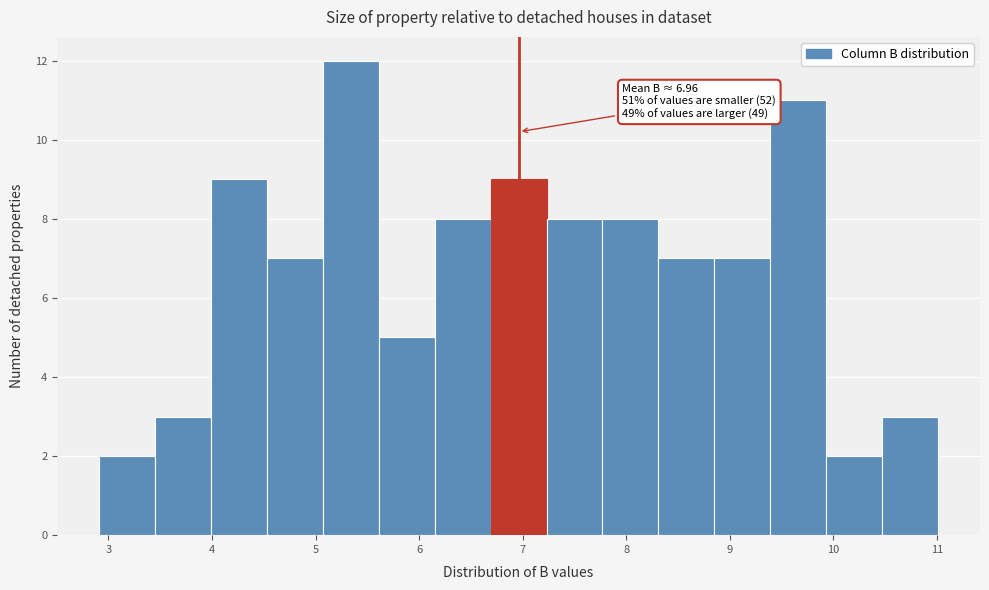

Over which range of the x-axis is the bar tallest?

5.07 to 5.61